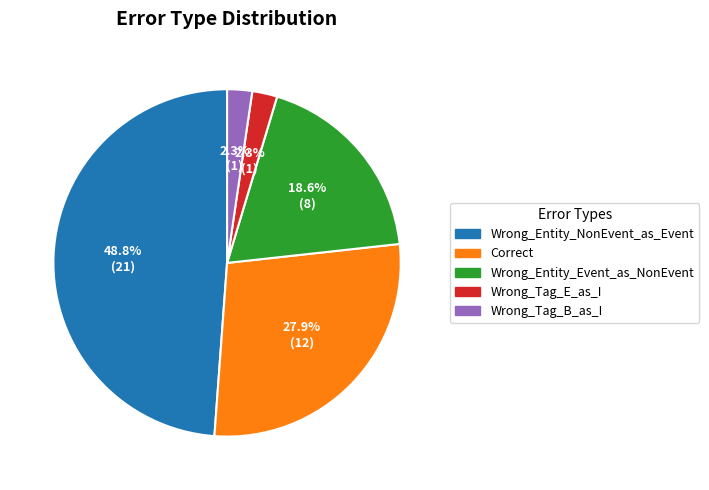

Is it true that Wrong_Entity_Event_as_NonEvent is 19% of the pie?

True